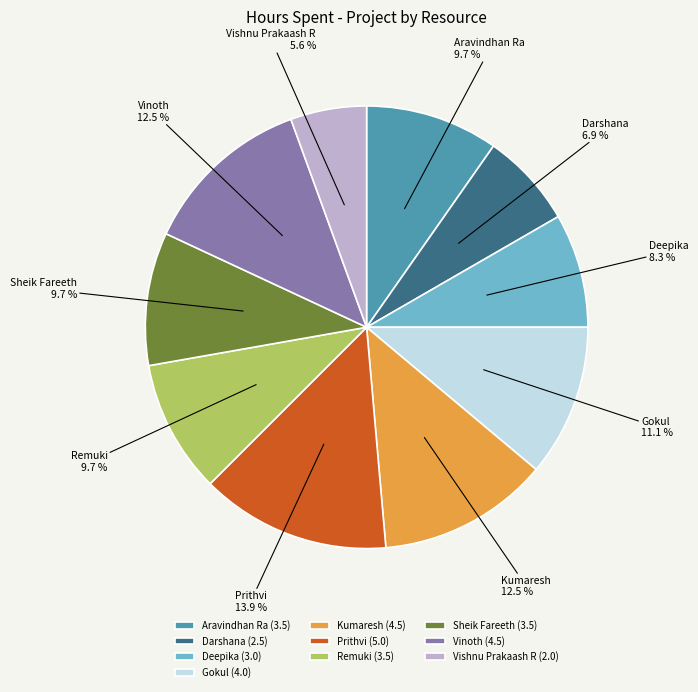

What percentage is the Aravindhan Ra slice, to the nearest percent?

10%